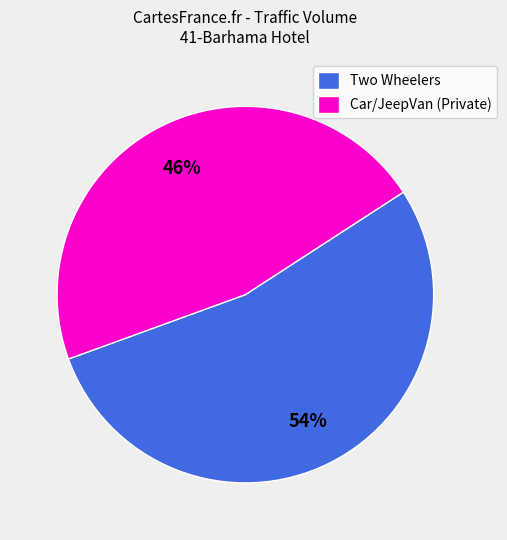

To the nearest percent, what is the average slice percentage?

50%